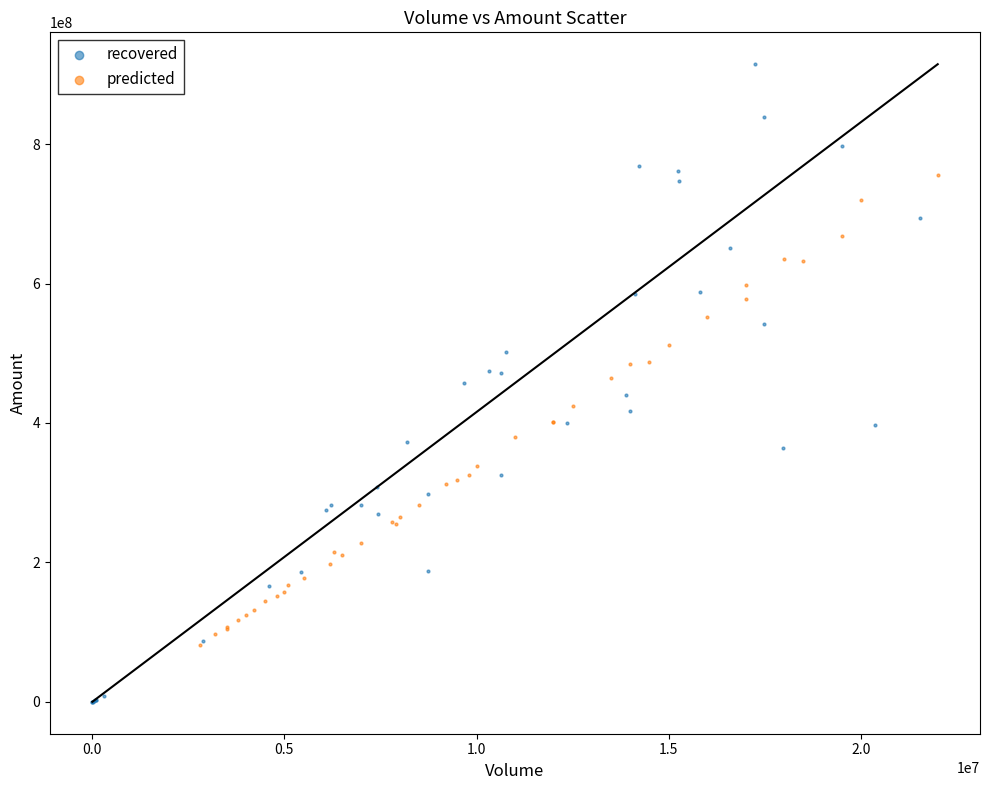

Which series contains the lowest Y value?

recovered